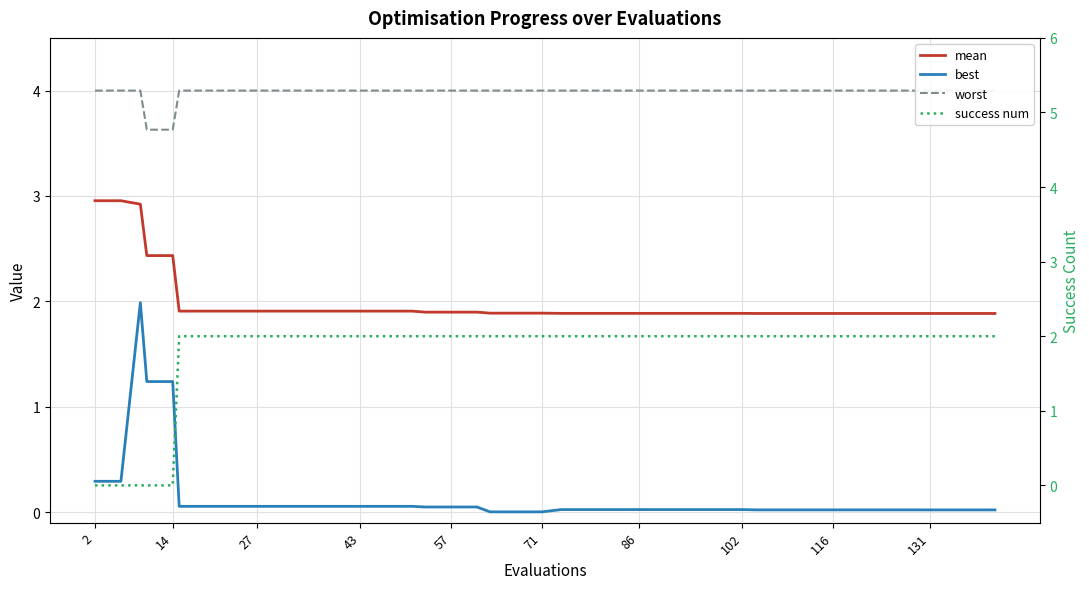

How many interior local peaks does the best series have?

1